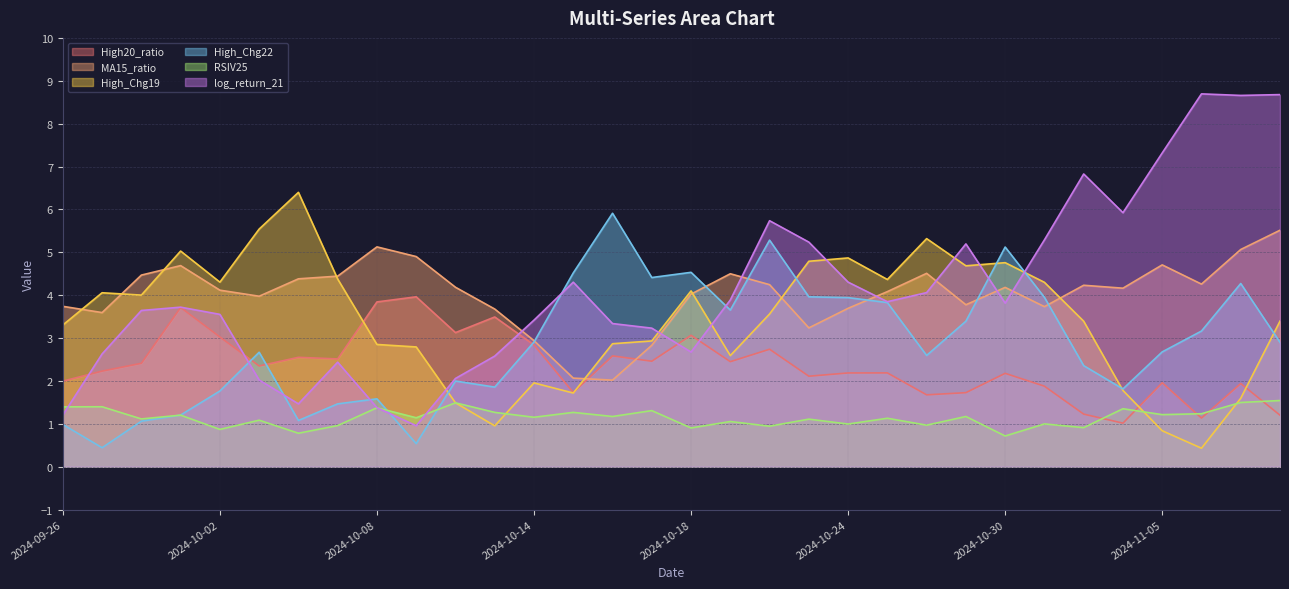

Rank the series by their maximum value, from lowest to highest.

RSIV25, High20_ratio, MA15_ratio, High_Chg22, High_Chg19, log_return_21